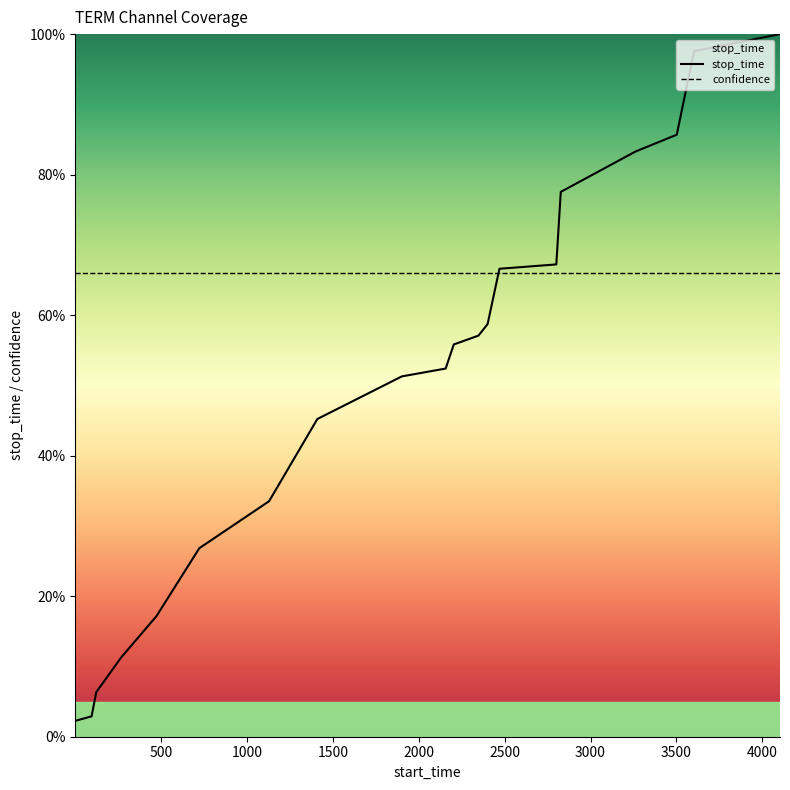

What is the value of the 6th point from the left?

26.8